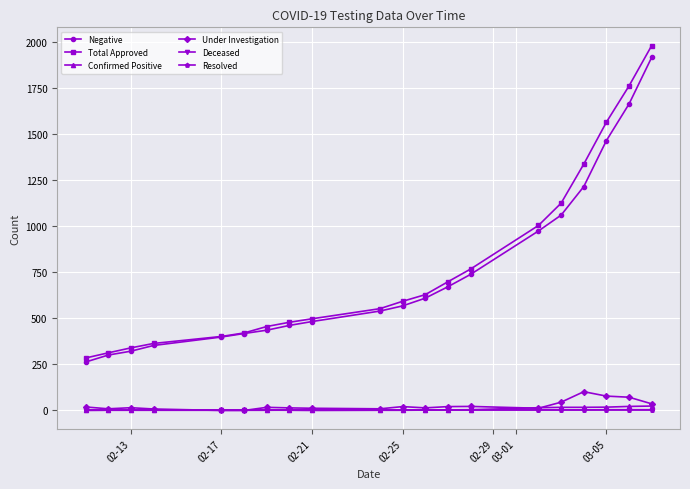

What is the highest value of the Total Approved series?

1982